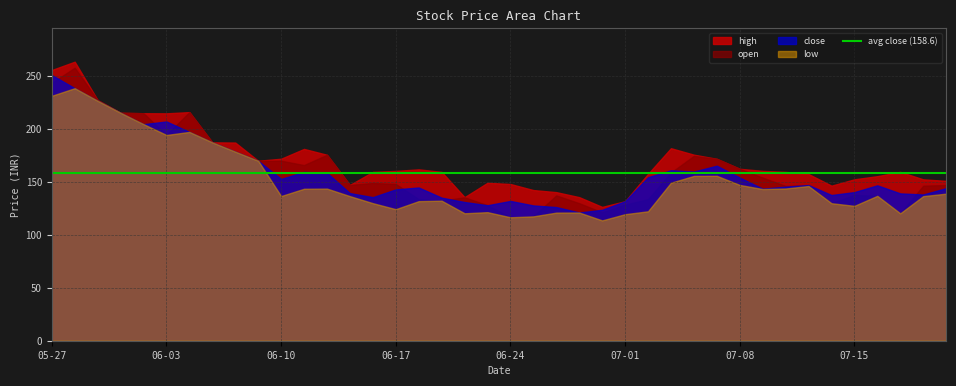

Rank the series at 2022-06-08 from lowest to highest value.

open, close, low, high